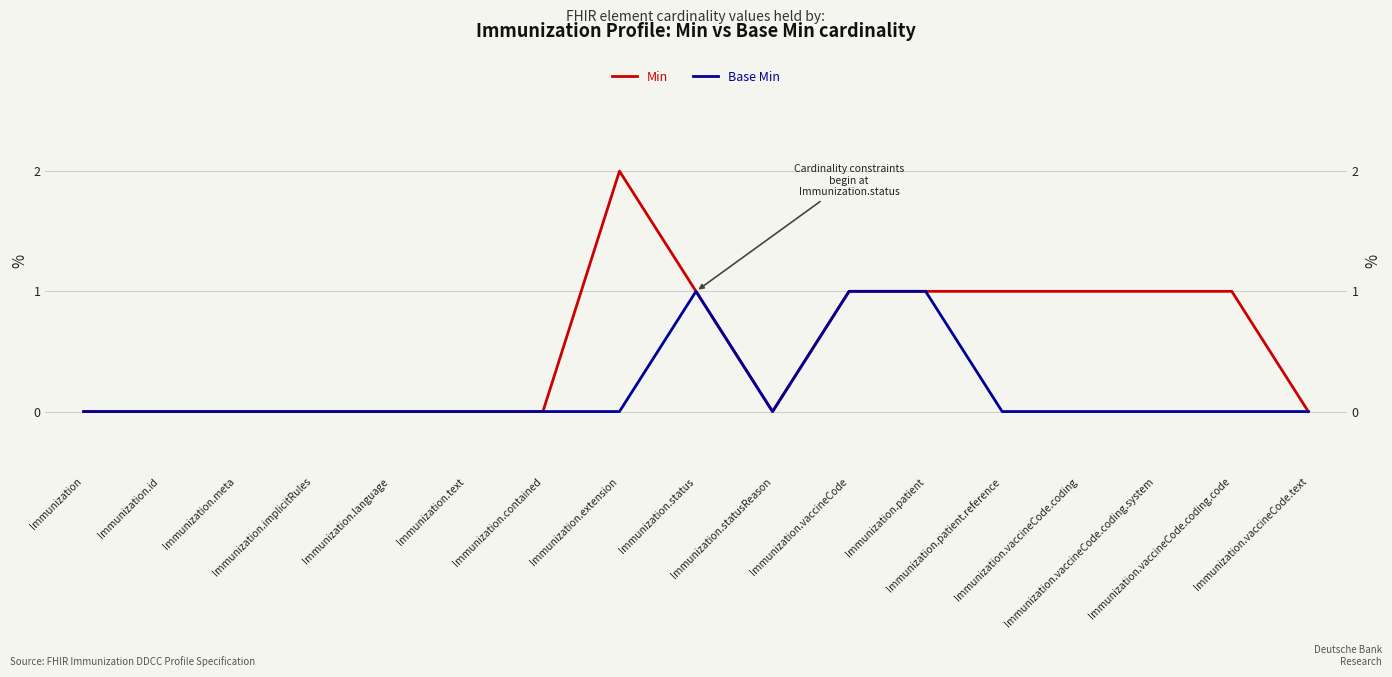

True or false: Min has more than 2 interior local peaks.

False